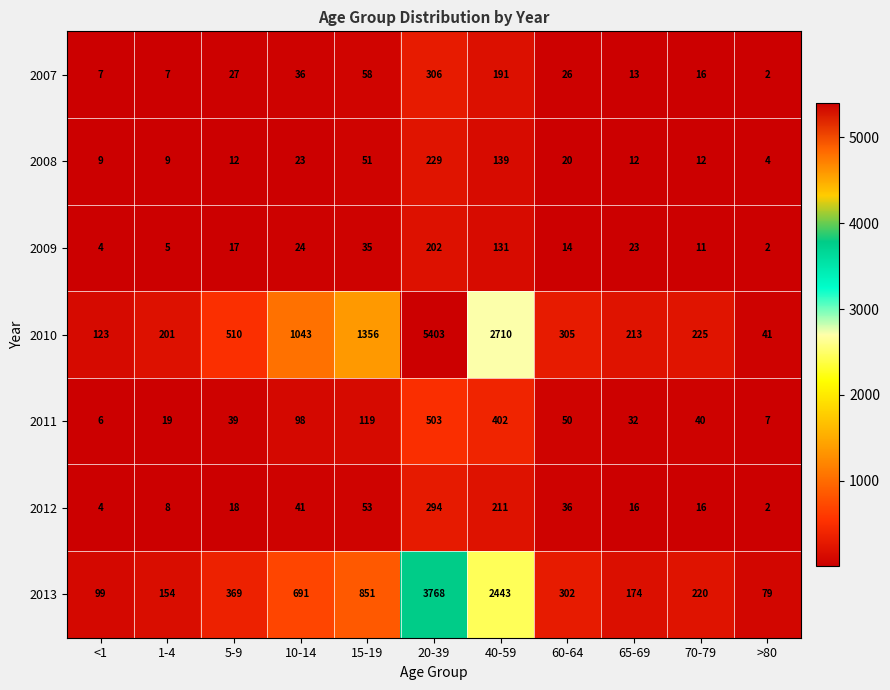

At how many categories does at least one series exceed 5380?

1